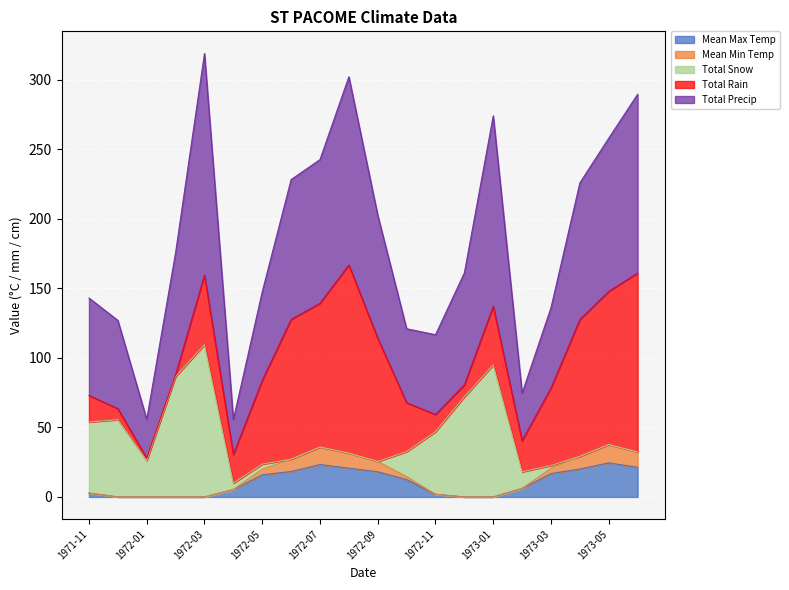

What is the spread (max minus min) of values at 1972-05?

60.2